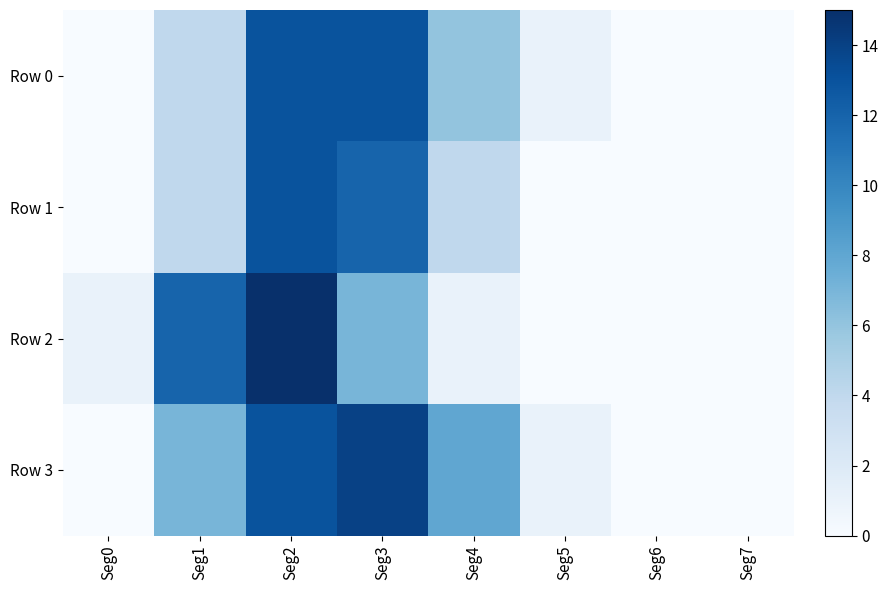

Reading left to right, list all the values displayed in this chart.

Row 0: Seg0=0	Seg1=4	Seg2=13	Seg3=13	Seg4=6	Seg5=1	Seg6=0	Seg7=0
Row 1: Seg0=0	Seg1=4	Seg2=13	Seg3=12	Seg4=4	Seg5=0	Seg6=0	Seg7=0
Row 2: Seg0=1	Seg1=12	Seg2=15	Seg3=7	Seg4=1	Seg5=0	Seg6=0	Seg7=0
Row 3: Seg0=0	Seg1=7	Seg2=13	Seg3=14	Seg4=8	Seg5=1	Seg6=0	Seg7=0